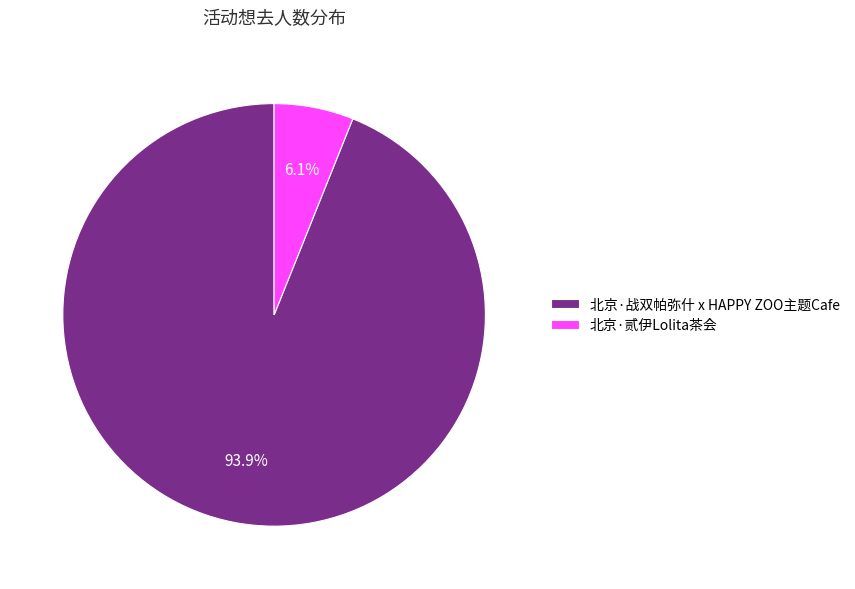

Which has a higher value, 北京·战双帕弥什 x HAPPY ZOO主题Cafe or 北京·贰伊Lolita茶会?

北京·战双帕弥什 x HAPPY ZOO主题Cafe